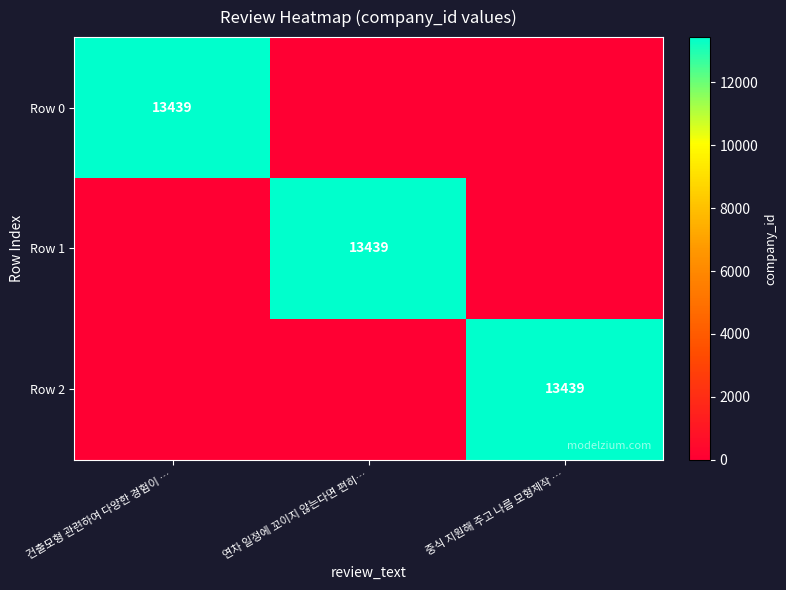

Is it true that Row 2 equals 6574 at 중식 지원해 주고 나름 모형제작 …?

False